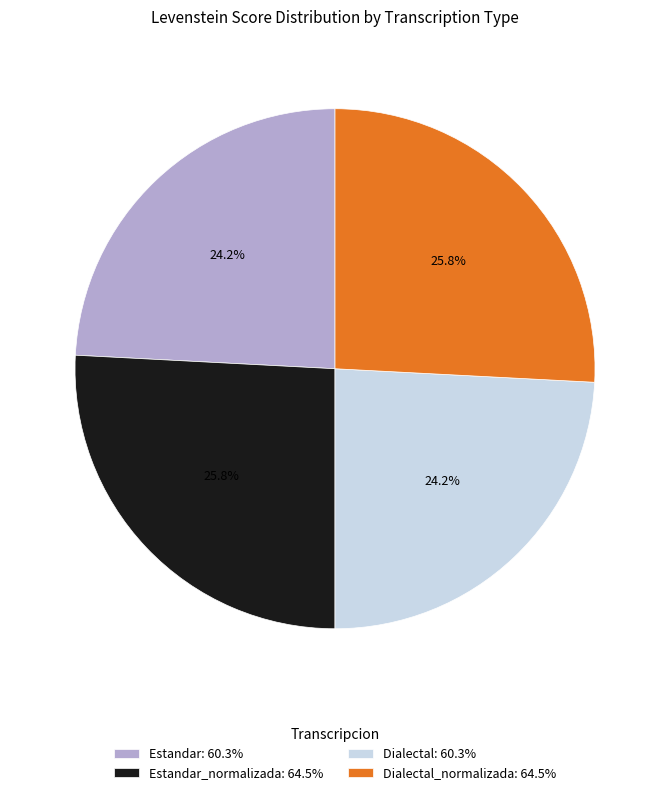

How many segments does this pie chart have?

4